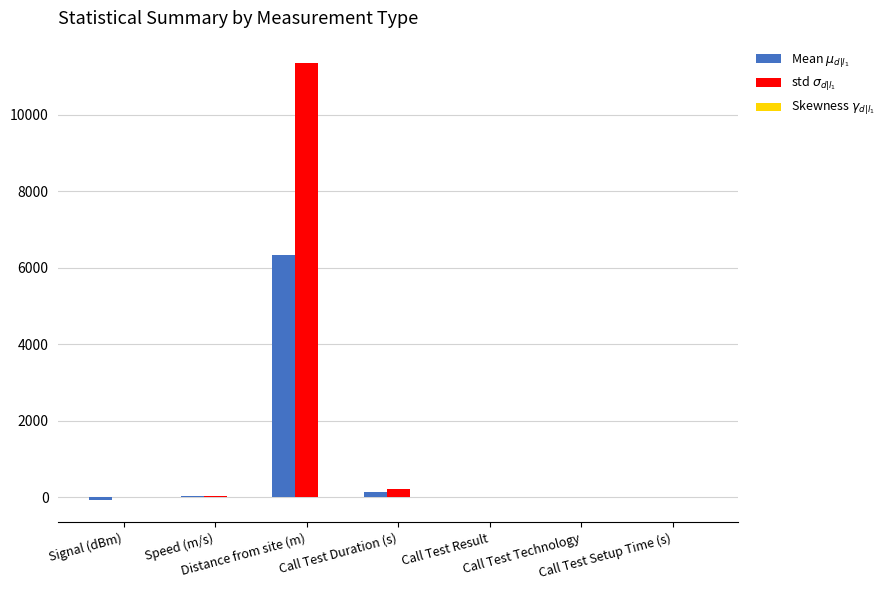

How many groups of bars are there?

7